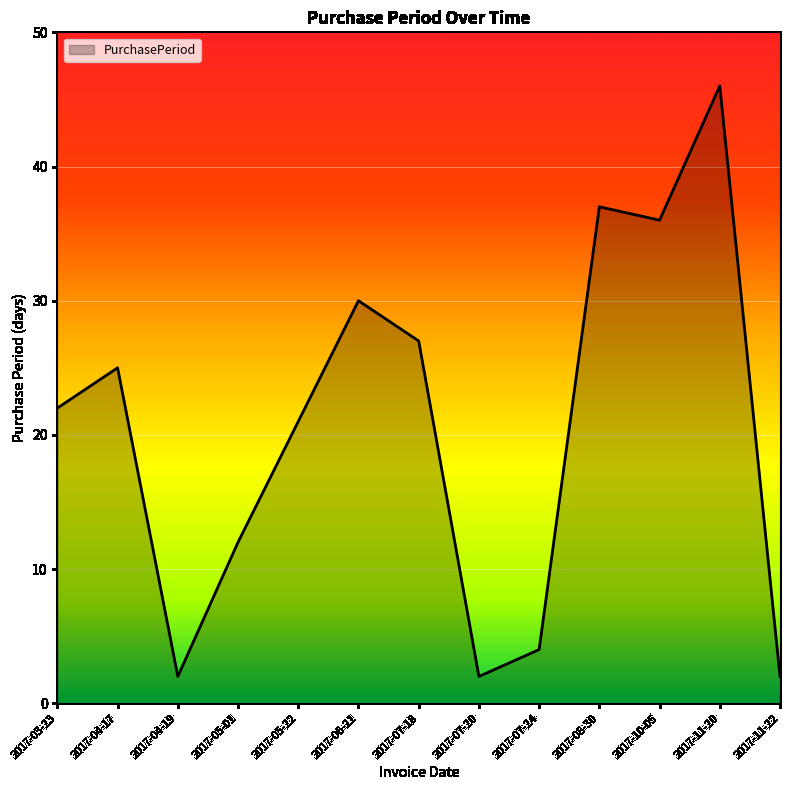

Does the chart display data point markers on the line(s)?

No